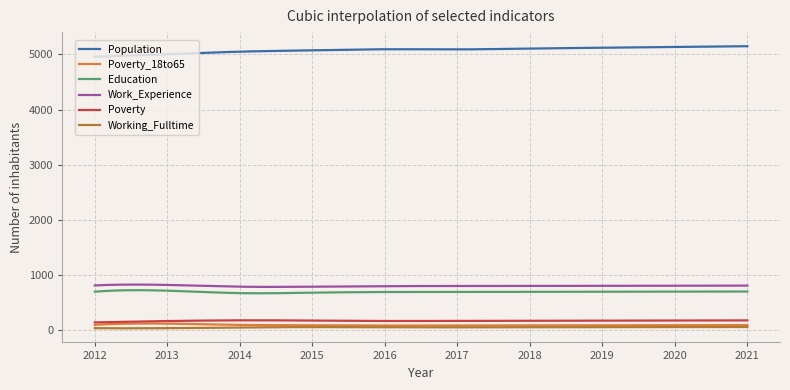

Which series has the largest total across all categories?

Population